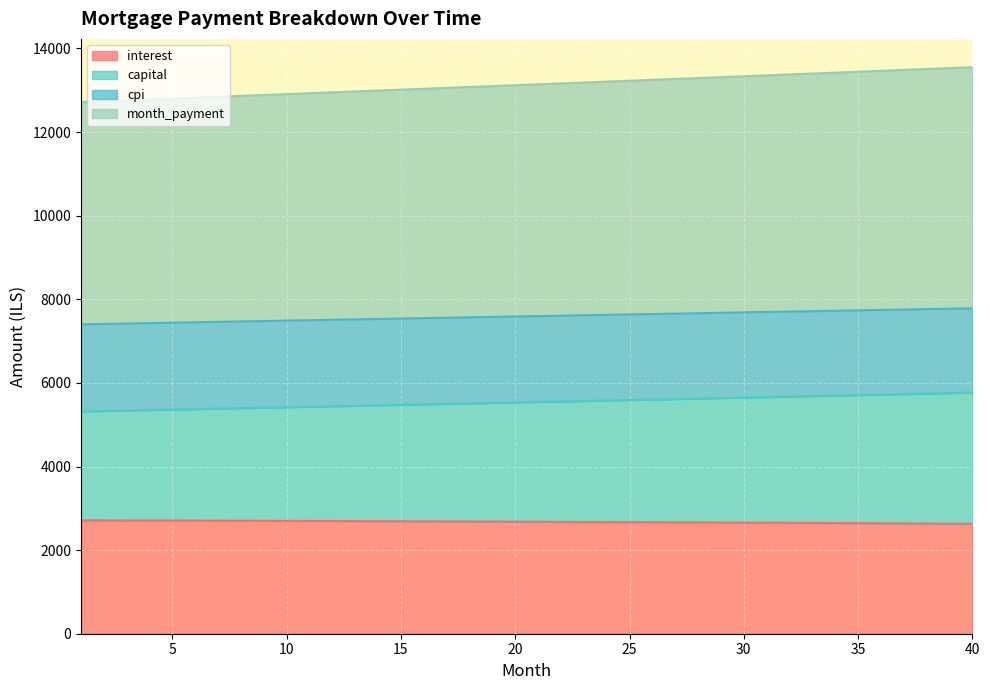

True or false: interest and cpi cross at least once.

False